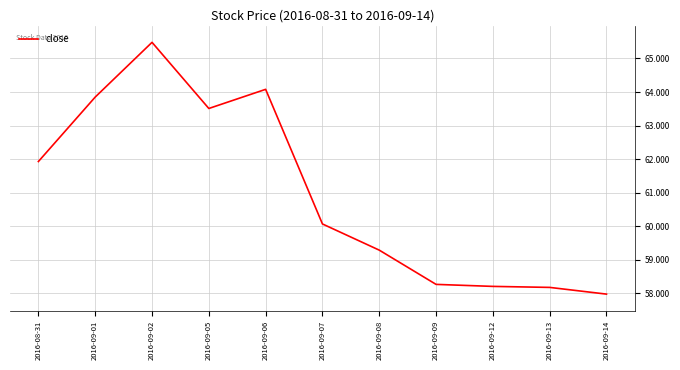

The value at 2016-09-06 is 32.3. True or false?

False